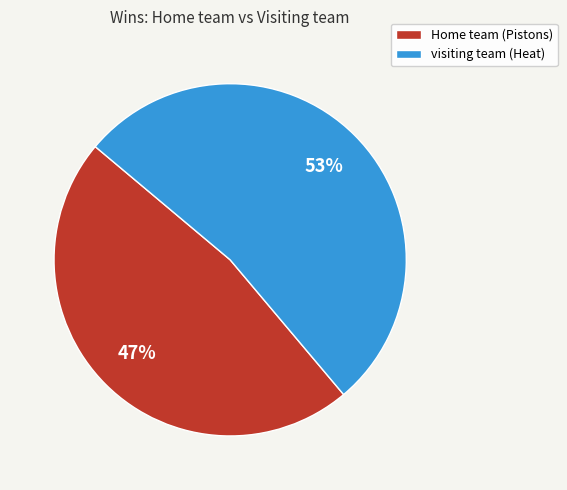

Count the number of slices in the pie.

2